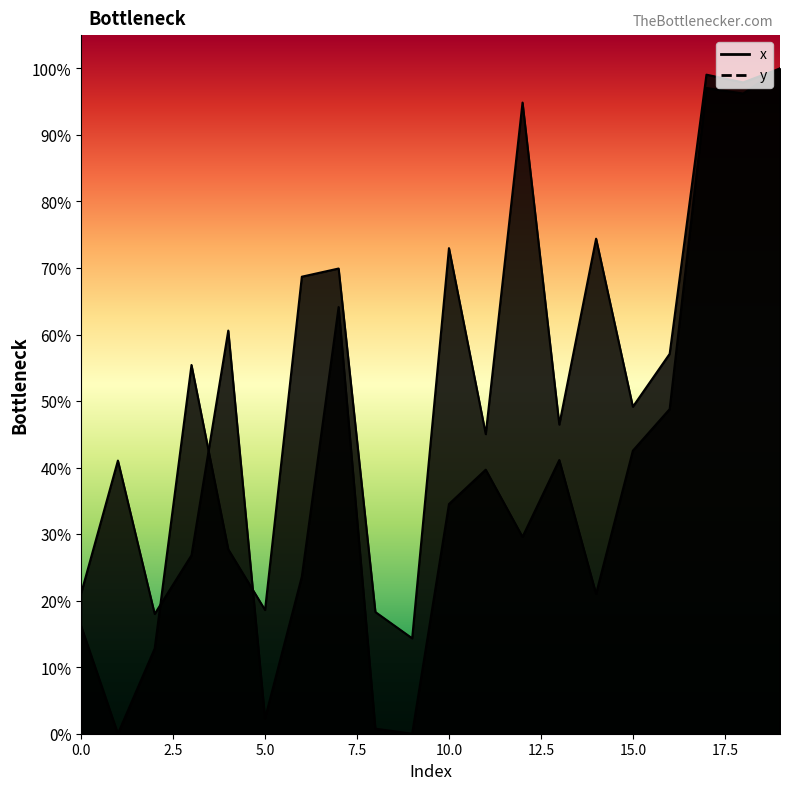

Reading right to left, transcribe all the data shown in this chart.

x: 19=100.0	18=96.2	17=97.1	16=48.8	15=42.5	14=21.0	13=41.1	12=29.6	11=39.7	10=34.5	9=0.0	8=0.8	7=64.1	6=23.6	5=2.3	4=60.6	3=26.8	2=18.0	1=41.1	0=21.1
y: 19=100.0	18=97.9	17=99.1	16=57.1	15=49.1	14=74.4	13=46.5	12=94.9	11=45.0	10=73.0	9=14.3	8=18.3	7=69.9	6=68.7	5=18.6	4=27.7	3=55.4	2=12.8	1=0.0	0=16.2